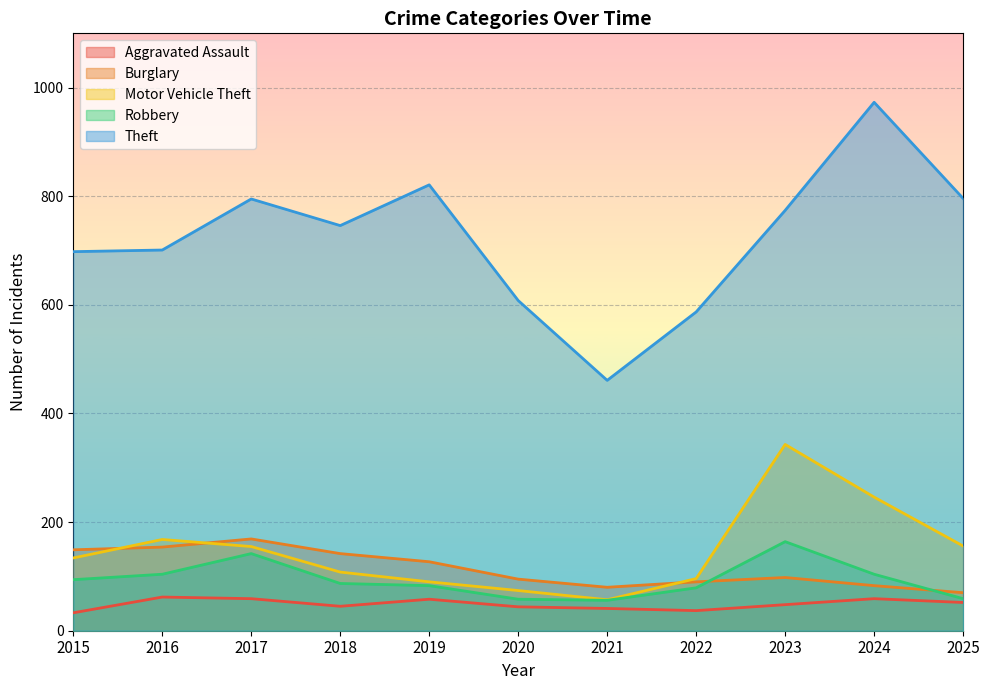

How many data points in Aggravated Assault are less than 48?

5